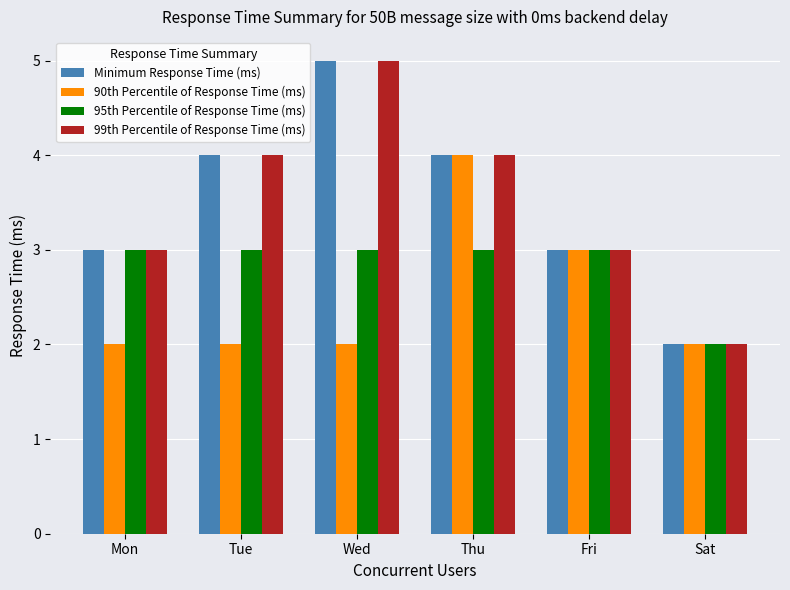

What is the total value across all series at Thu?

15